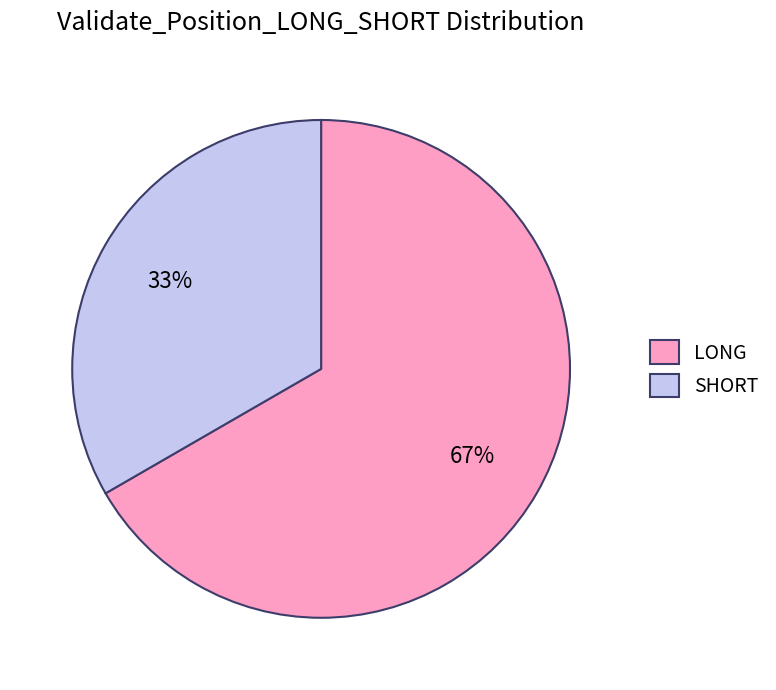

Which category has the biggest portion of the pie?

LONG